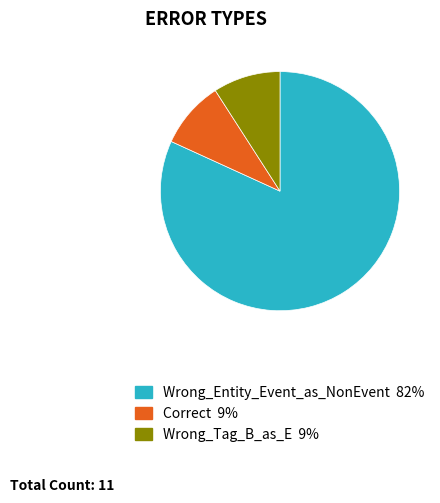

How many slices are in this pie chart?

3